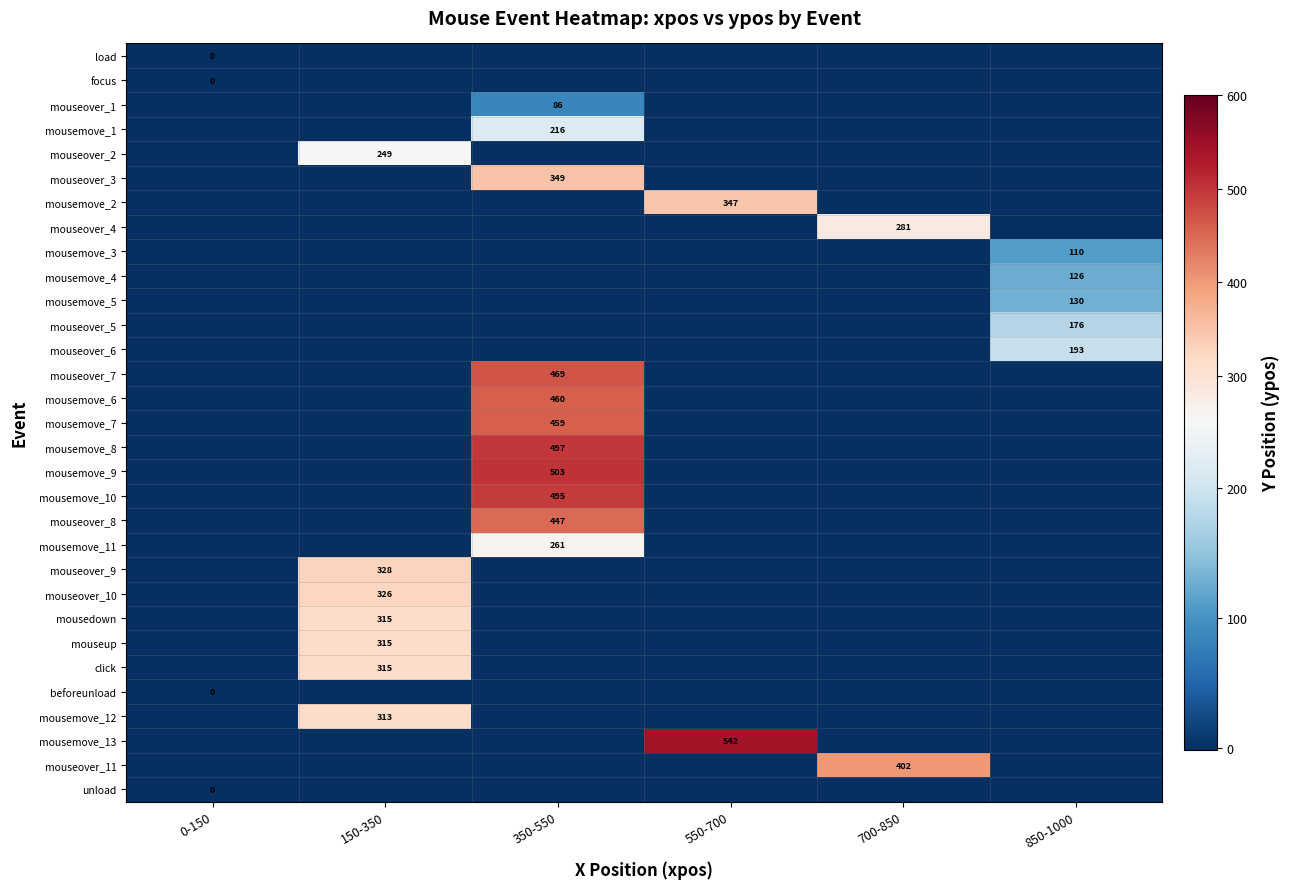

Rank the categories by mouseover_4 value from highest to lowest.

700-850, 0-150, 150-350, 350-550, 550-700, 850-1000